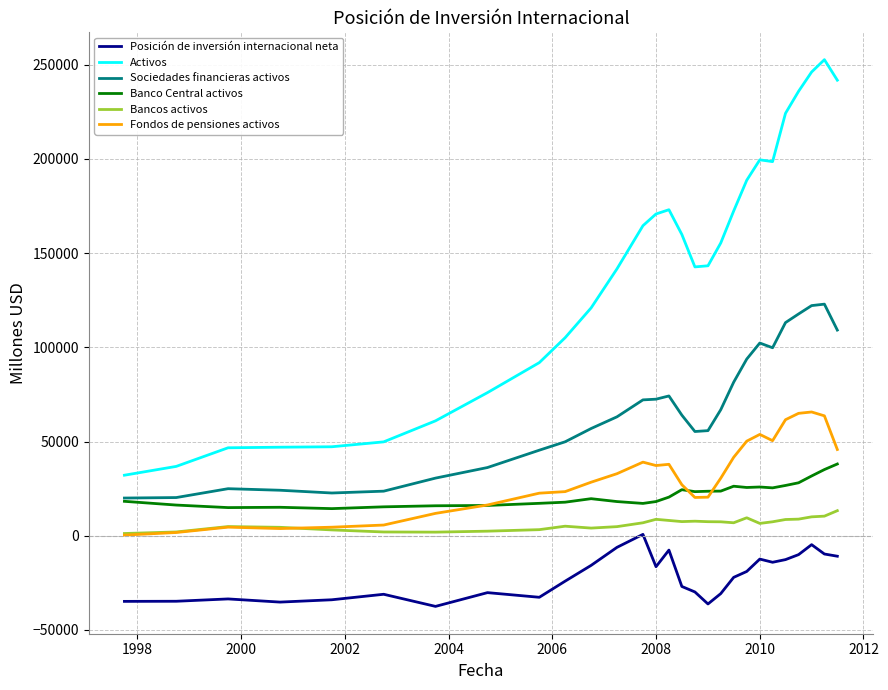

True or false: Sociedades financieras activos has more than 1 points higher than both neighbors.

True